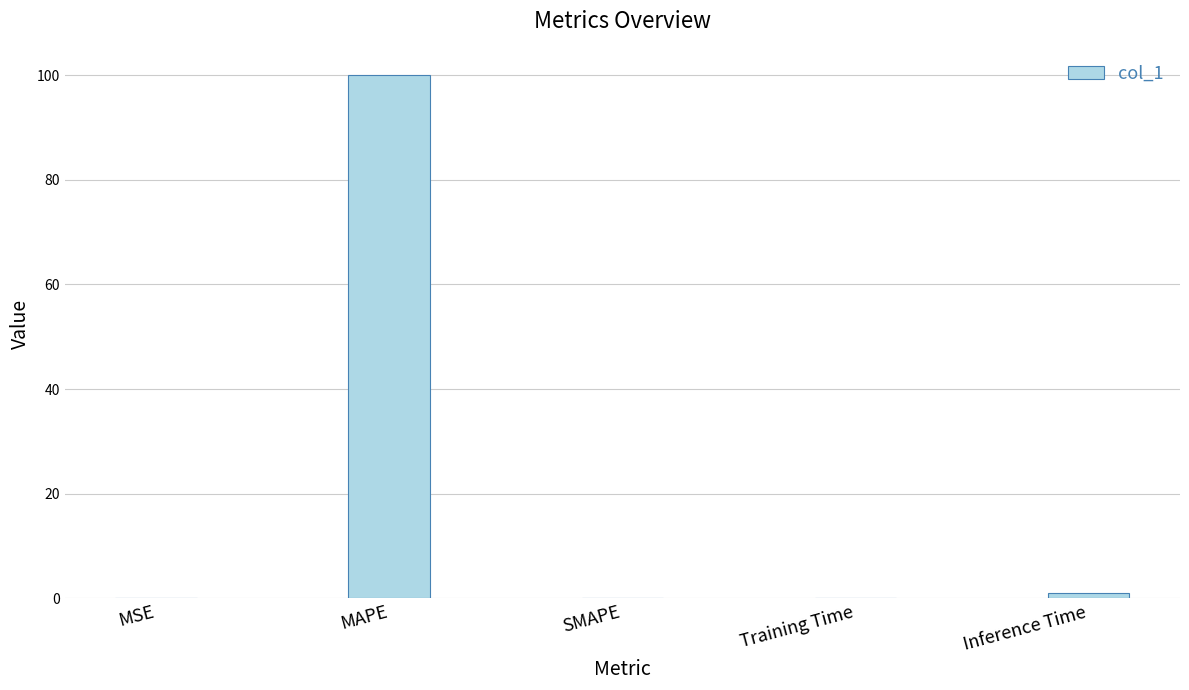

What is the sum of the values at MAPE and SMAPE?

100.0